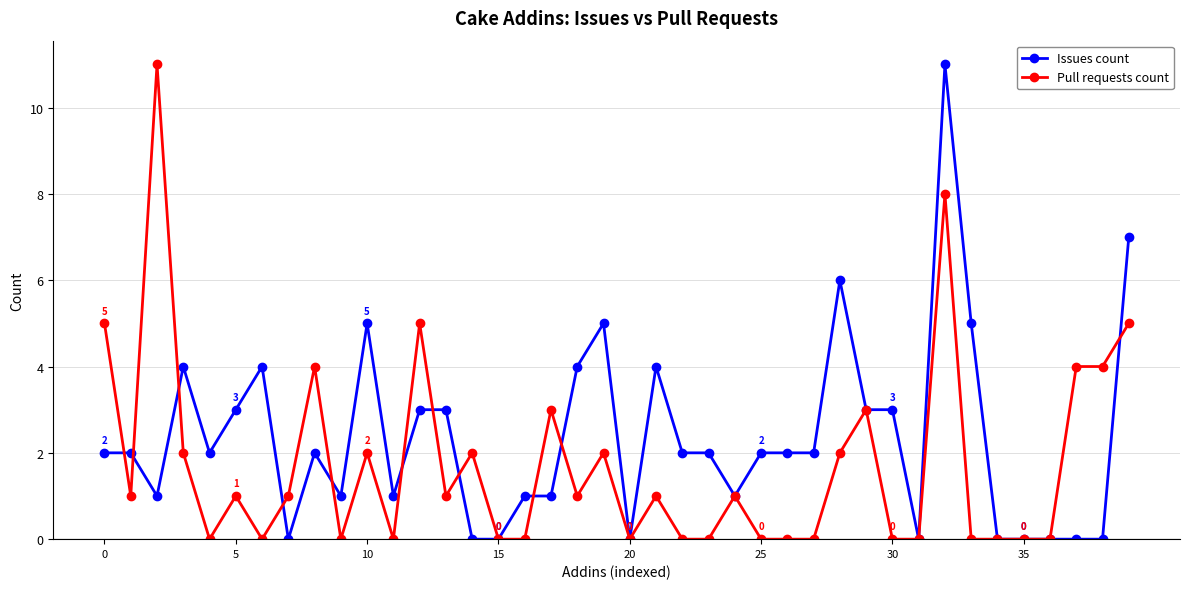

Which series has the largest total across all categories?

Issues count